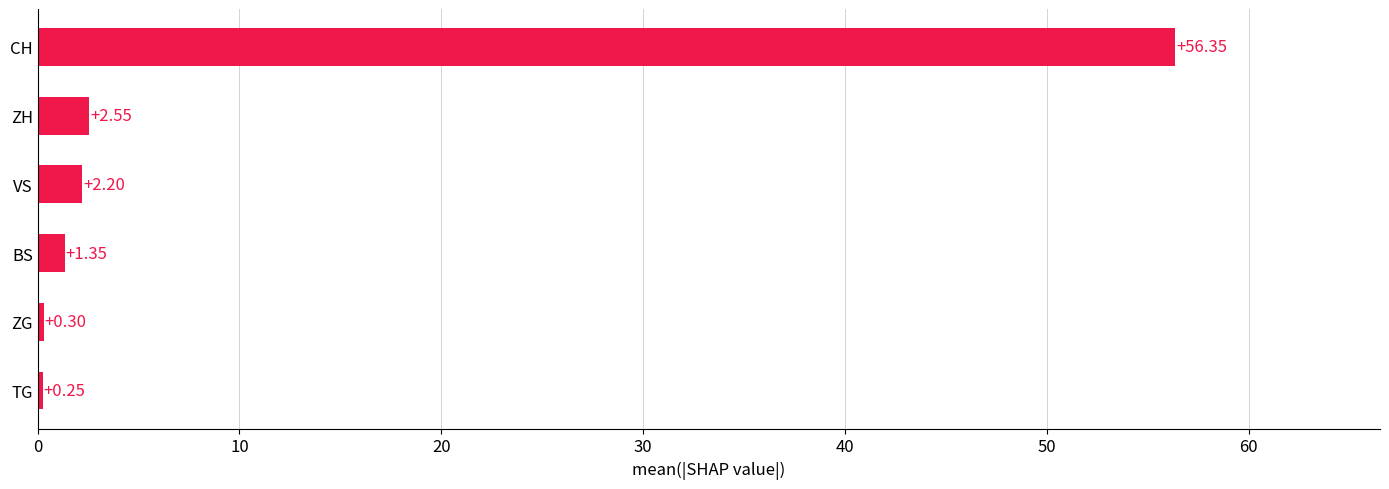

Between CH and TG, which is larger?

CH